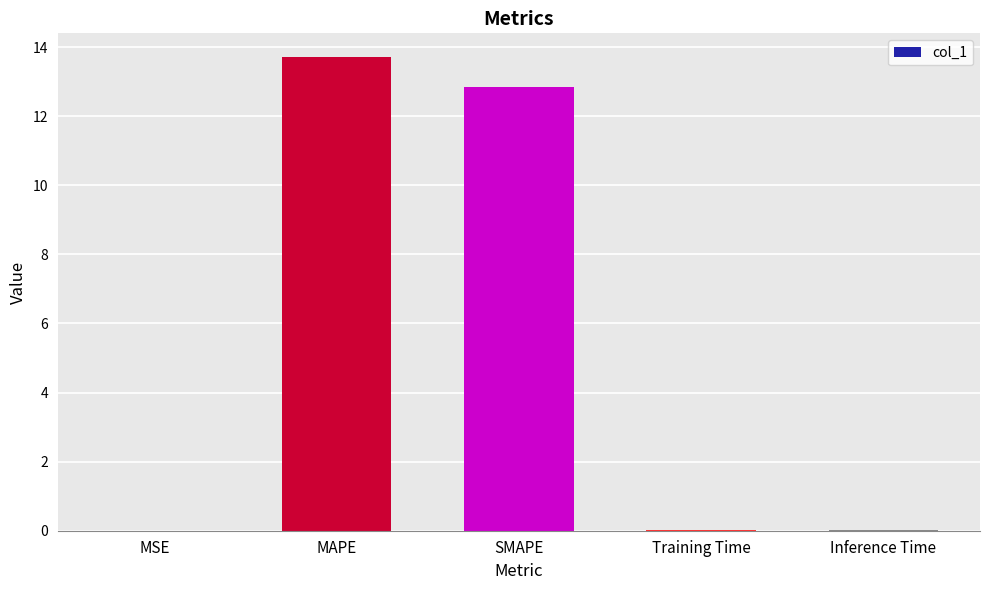

Are the bars horizontal?

No